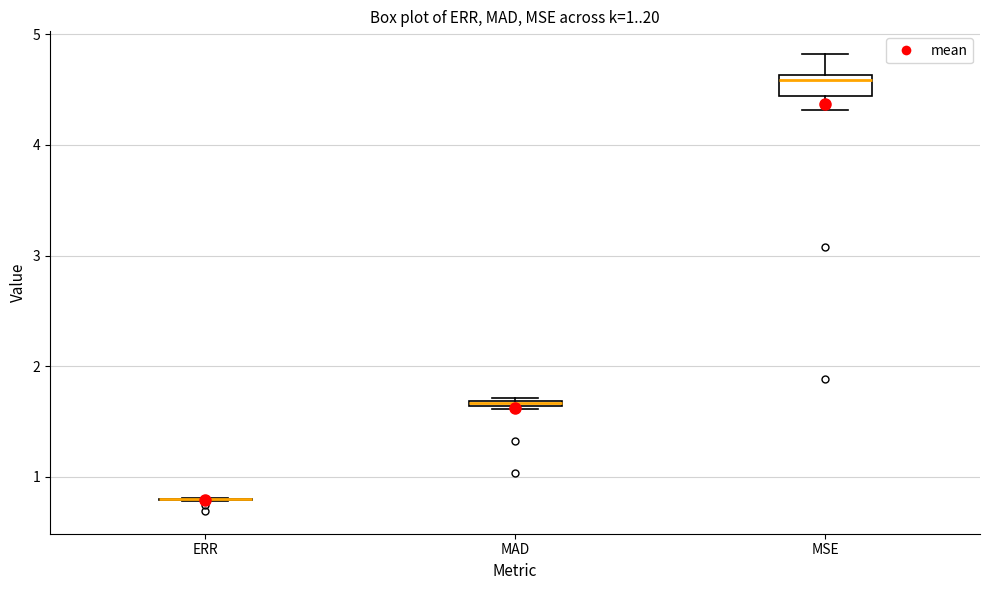

Which box is the tallest, from its lower edge to its upper edge?

MSE